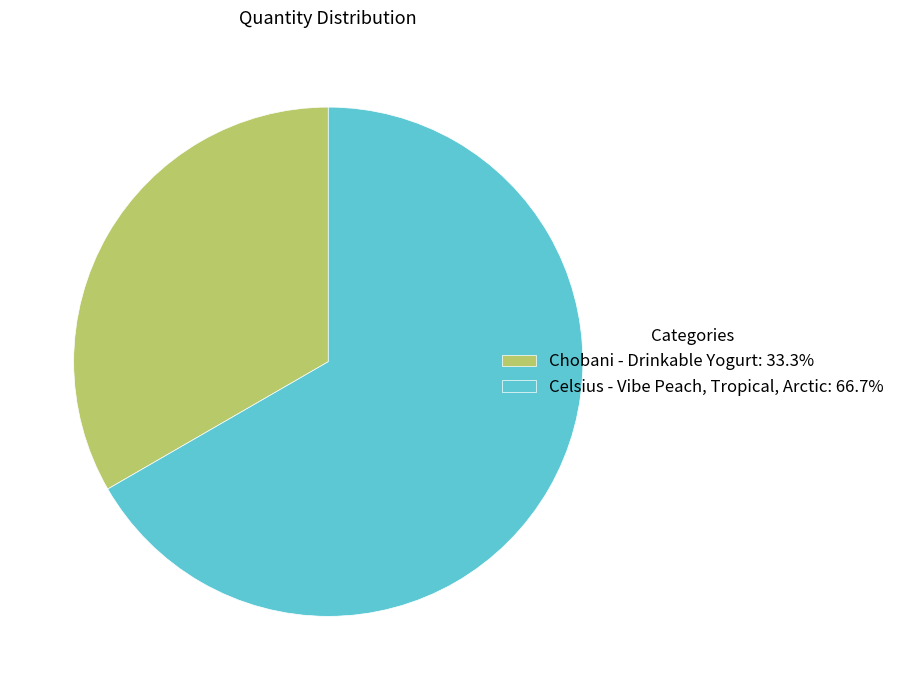

Is there any slice that represents more than half of the pie?

Yes